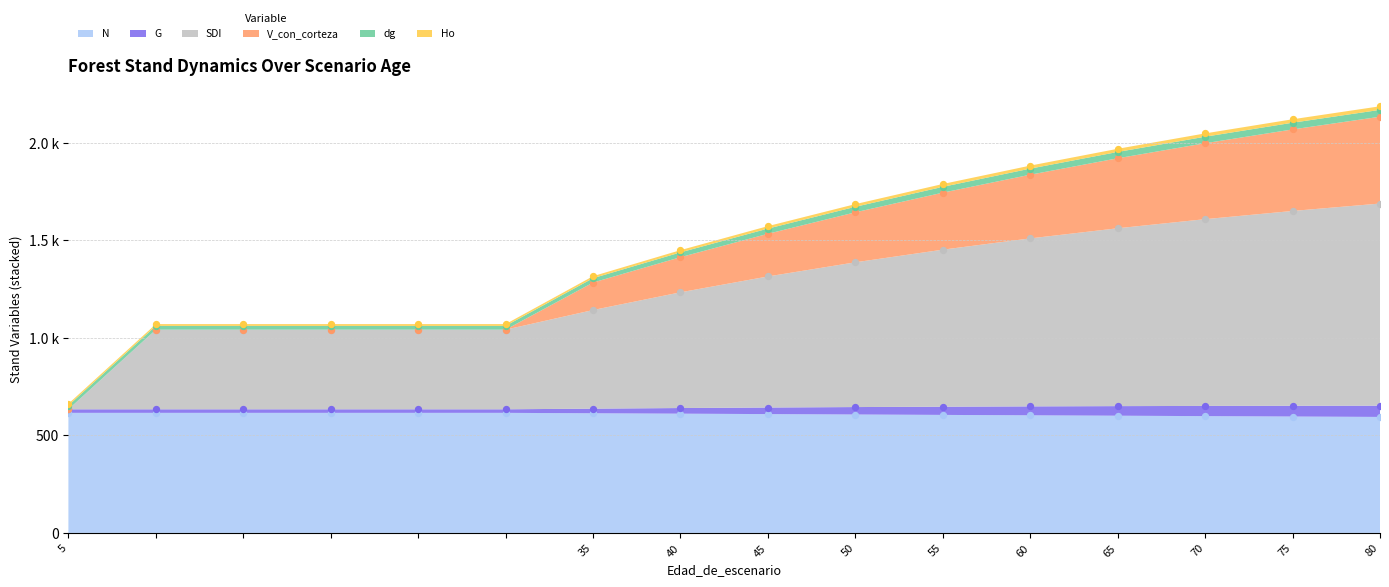

At how many categories does at least one series exceed 1016?

15